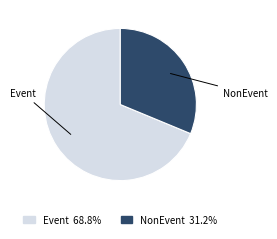

What is the largest slice in the pie chart?

Event